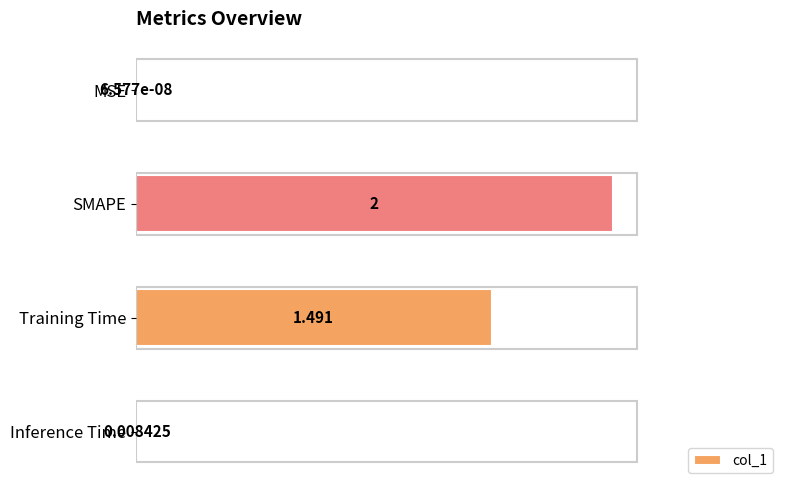

Between MSE and Inference Time, which is larger?

Inference Time